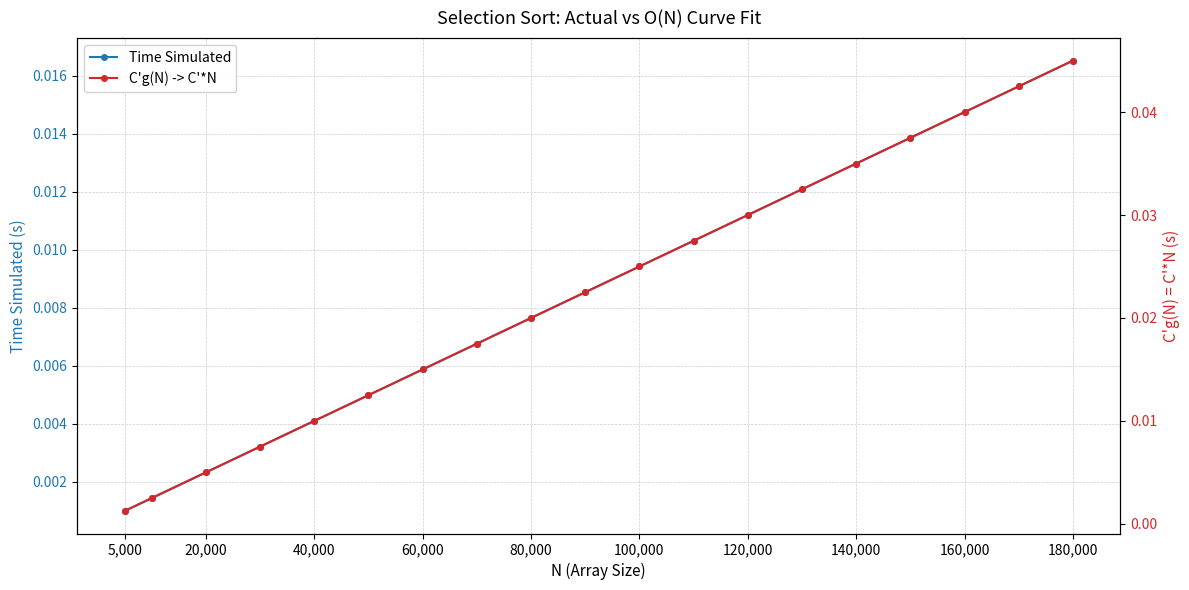

At how many categories does at least one series exceed 0?

19